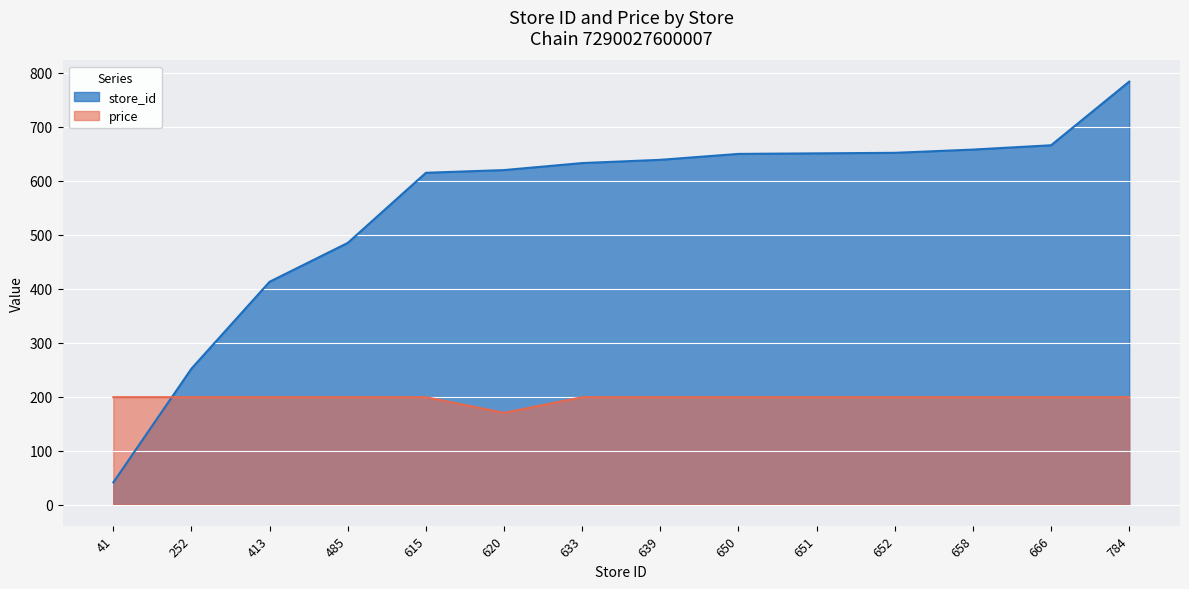

True or false: price and store_id intersect in this chart.

True